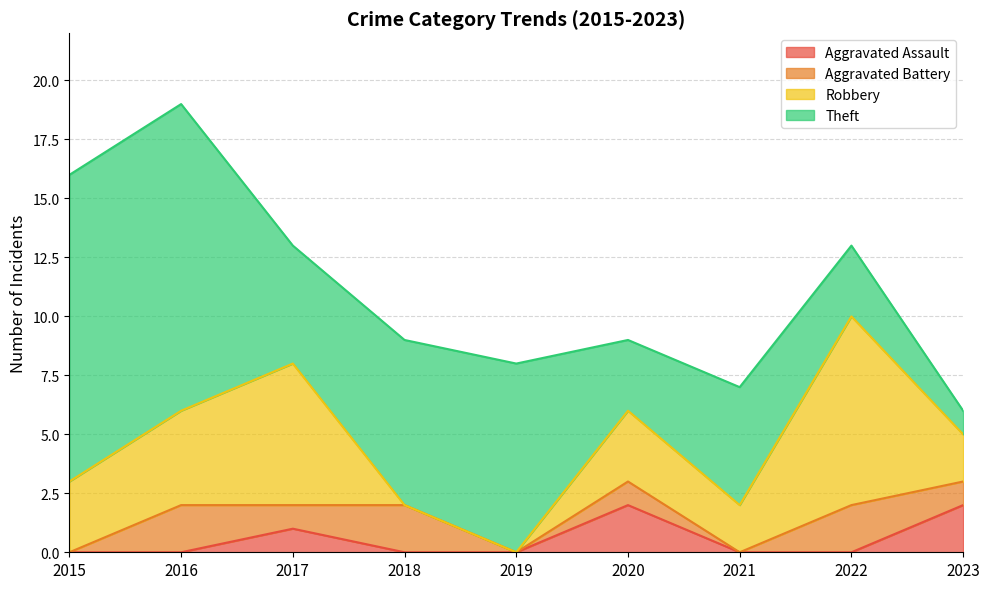

How many interior local valleys does the Robbery series have?

1